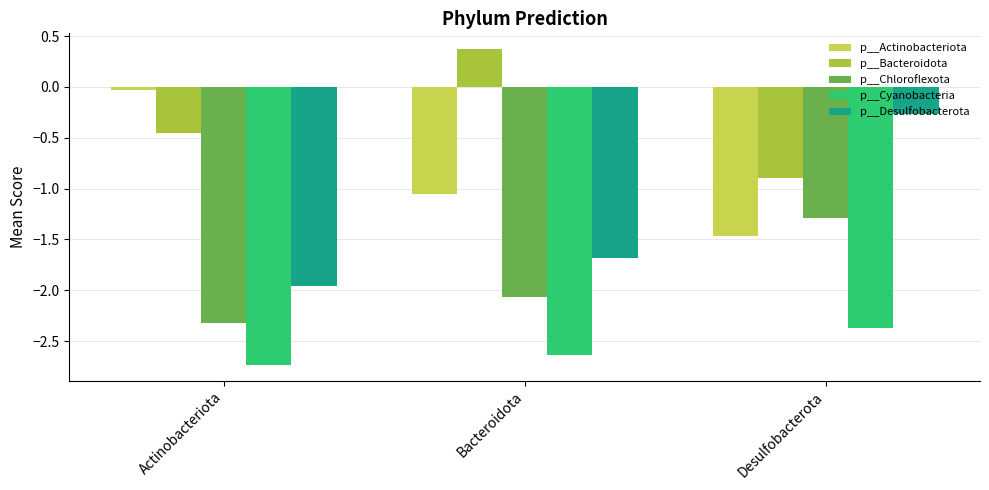

What is the difference between the maximum and minimum values in the p__Chloroflexota series?

1.0